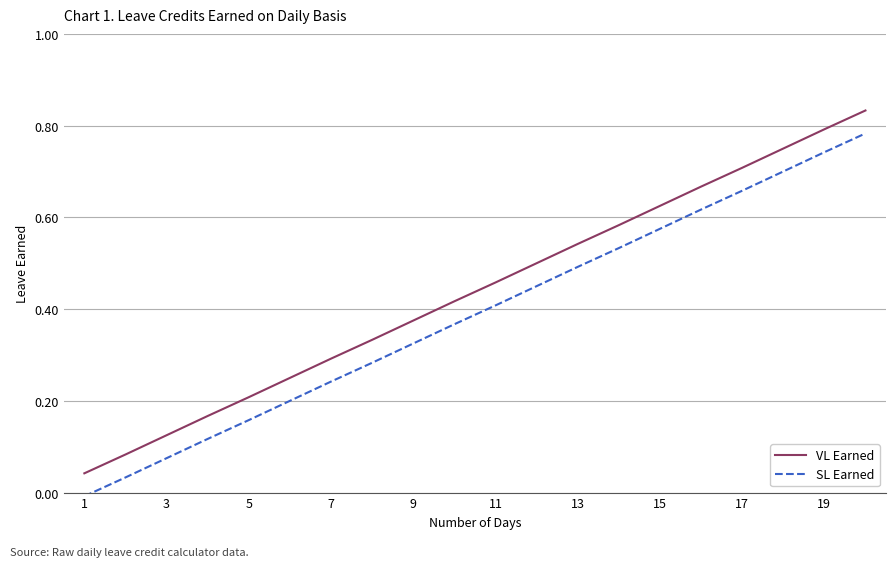

Does the chart display data point markers on the line(s)?

No